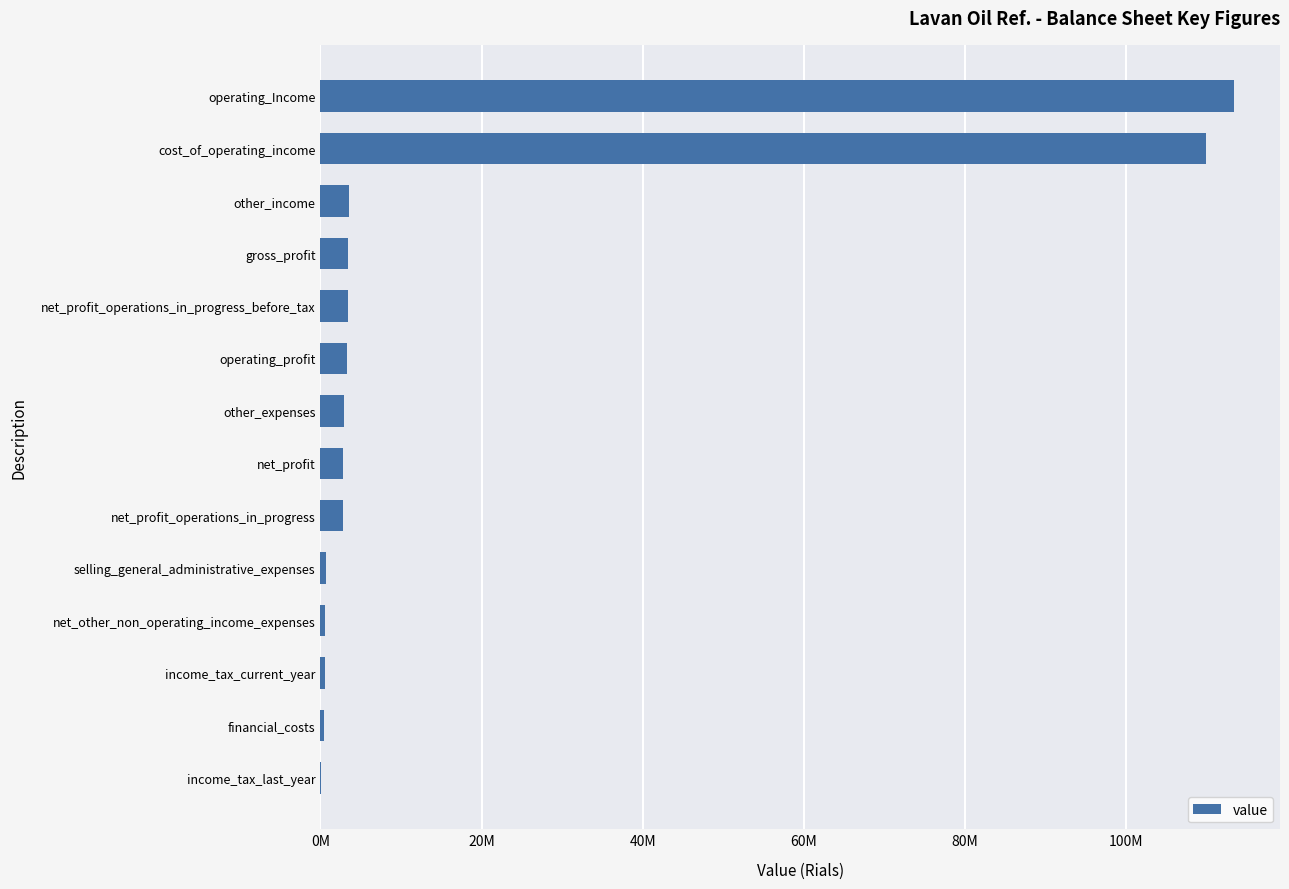

What is the sum of all values?

248102928